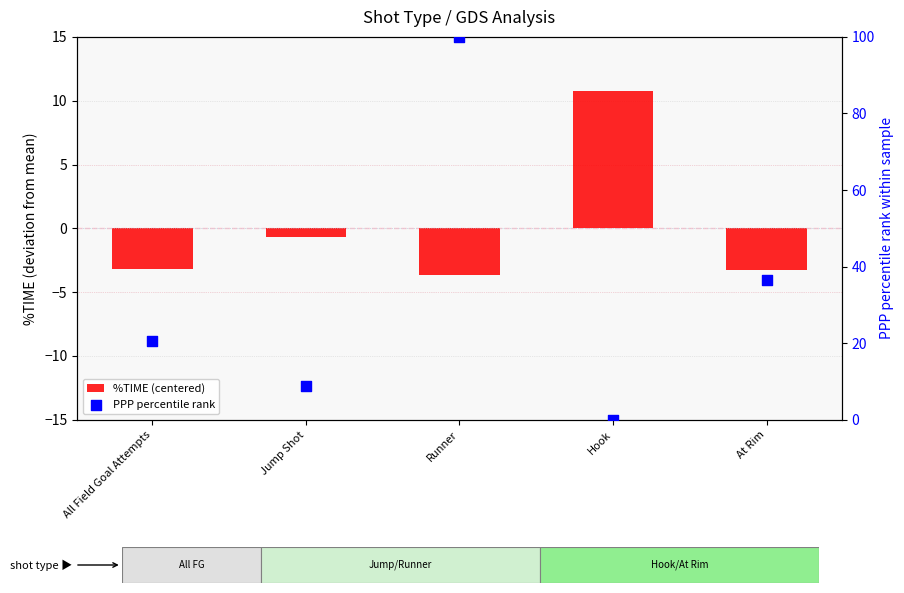

At how many categories does at least one series exceed 7?

5